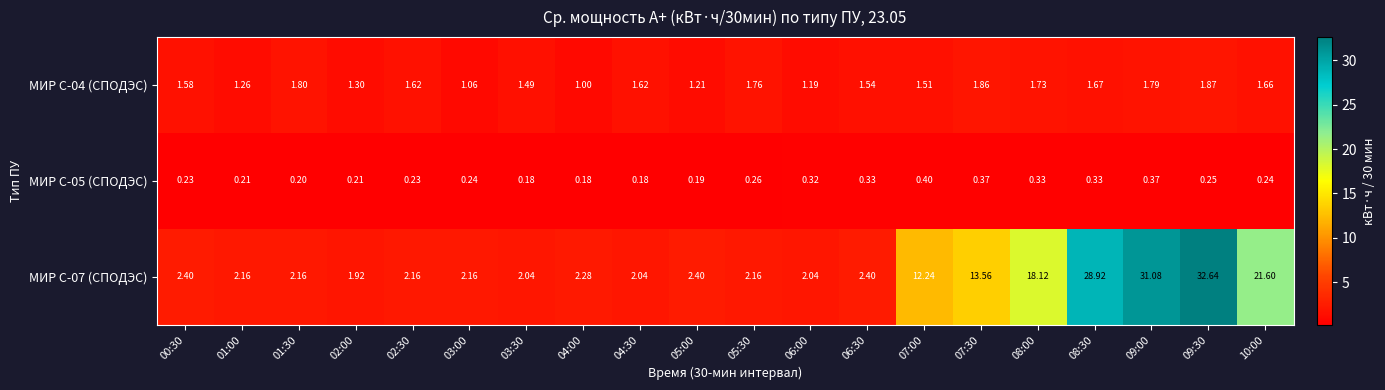

Which category has the highest value across all series?

09:30